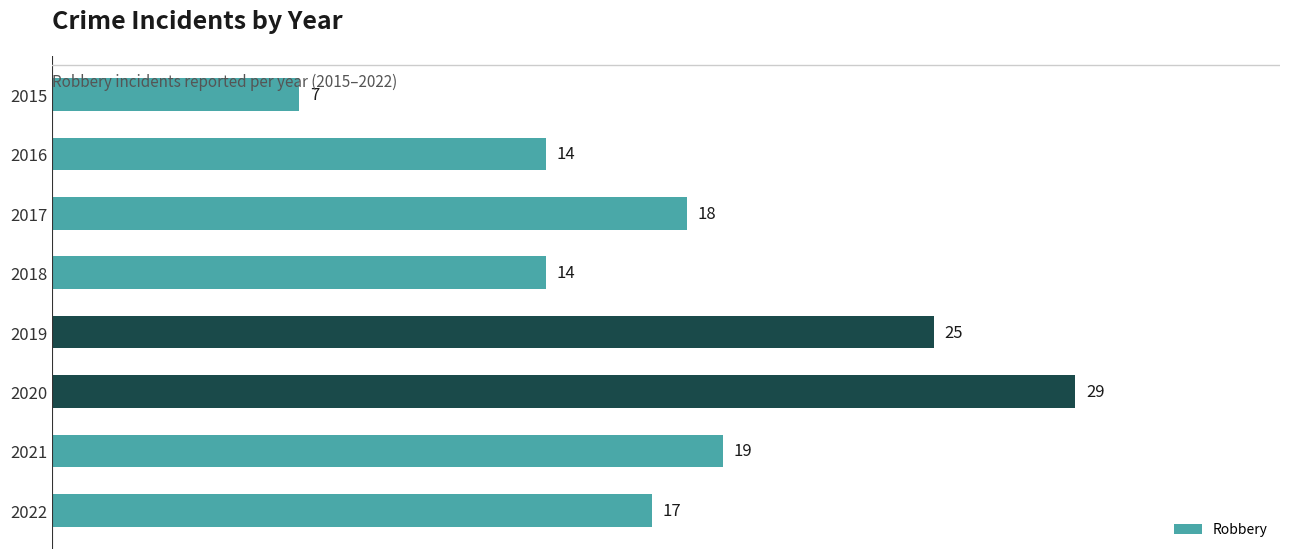

What is the difference between the maximum and minimum values?

22